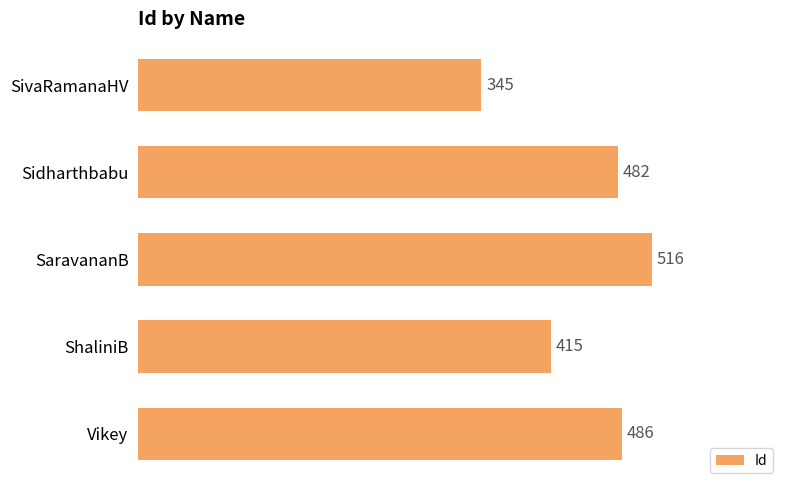

Count the number of data series in this chart.

1